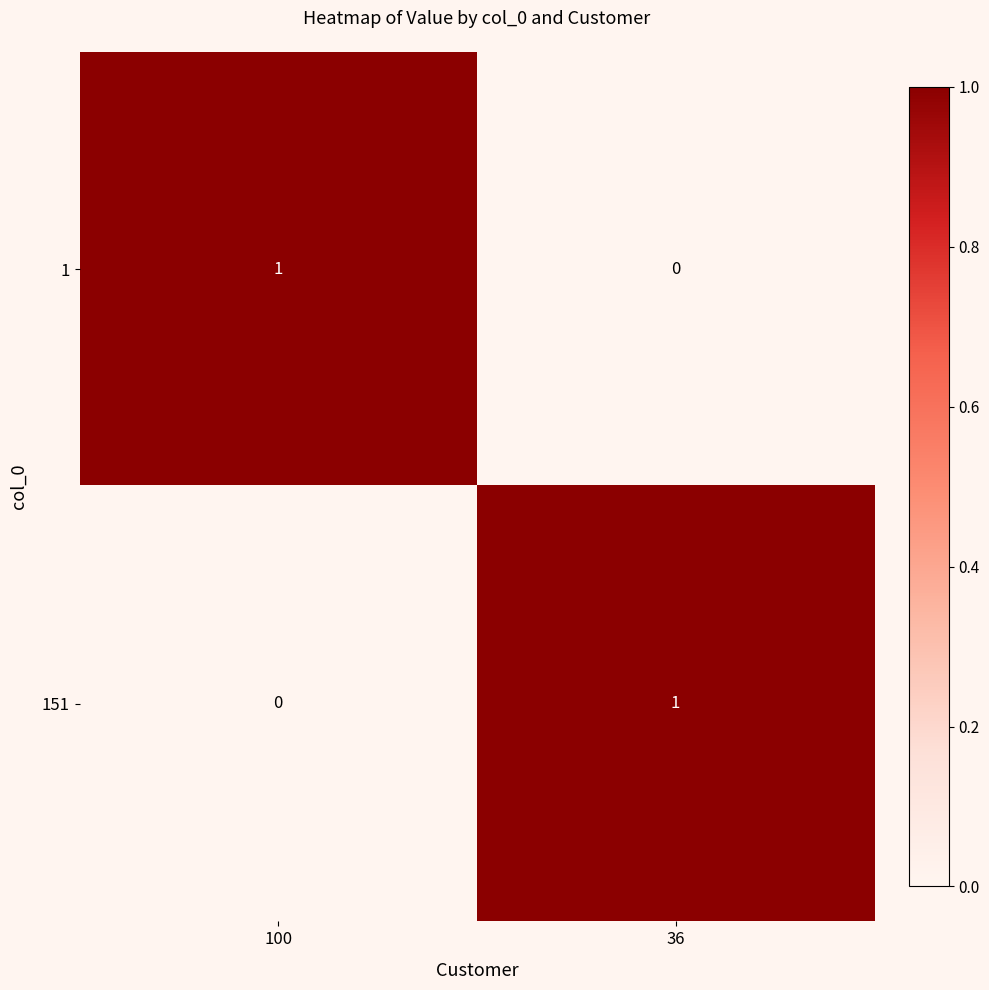

List the labels in order of 1 value, smallest first.

36, 100